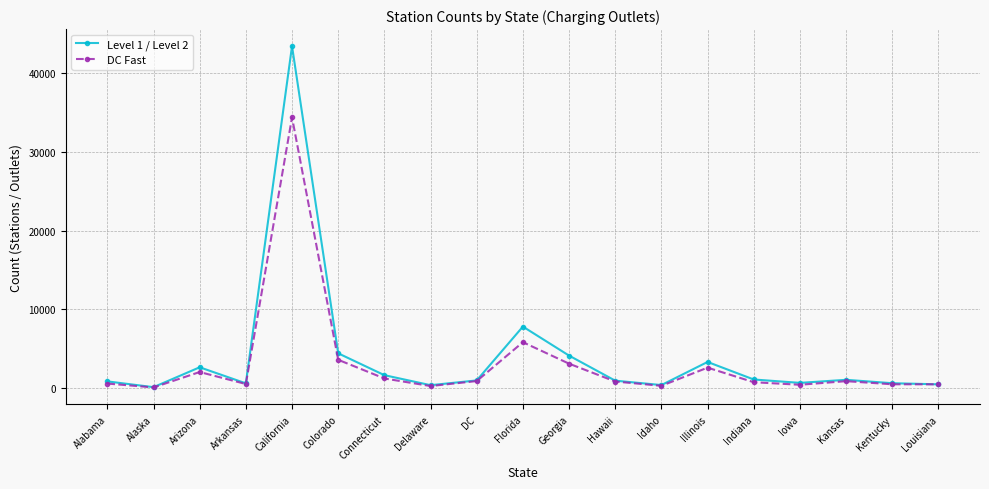

What is the value of the DC Fast point at the 13th from the left?

285